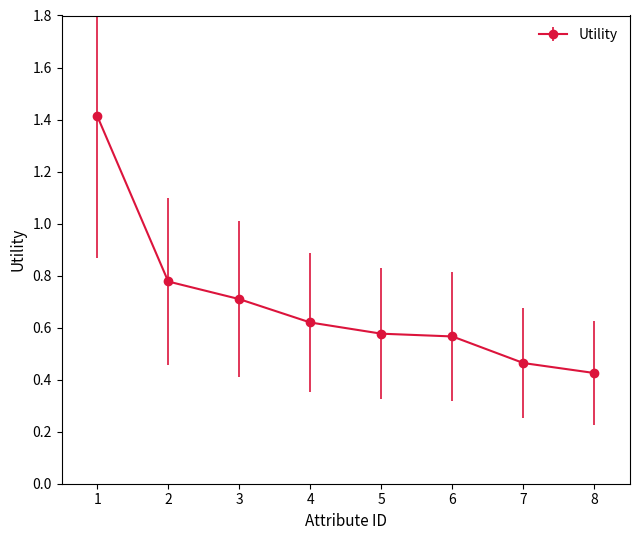

How many series are shown in this chart?

1